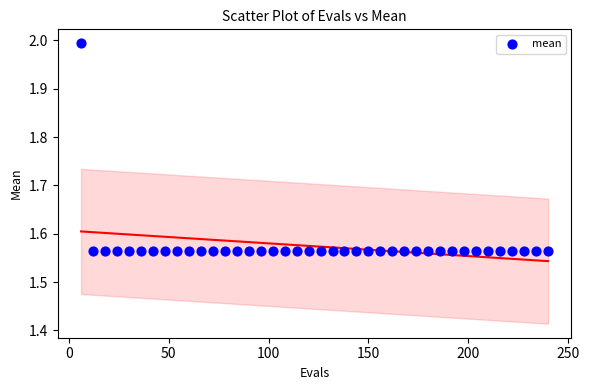

What is the range of X values (max minus min)?

234.0